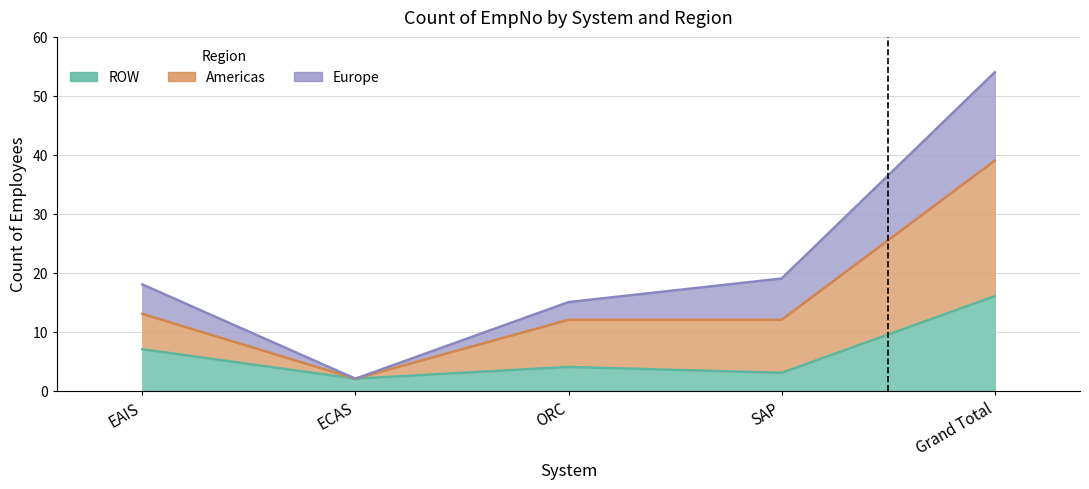

Is the value of Americas at ECAS greater than the value of ROW at ECAS?

No